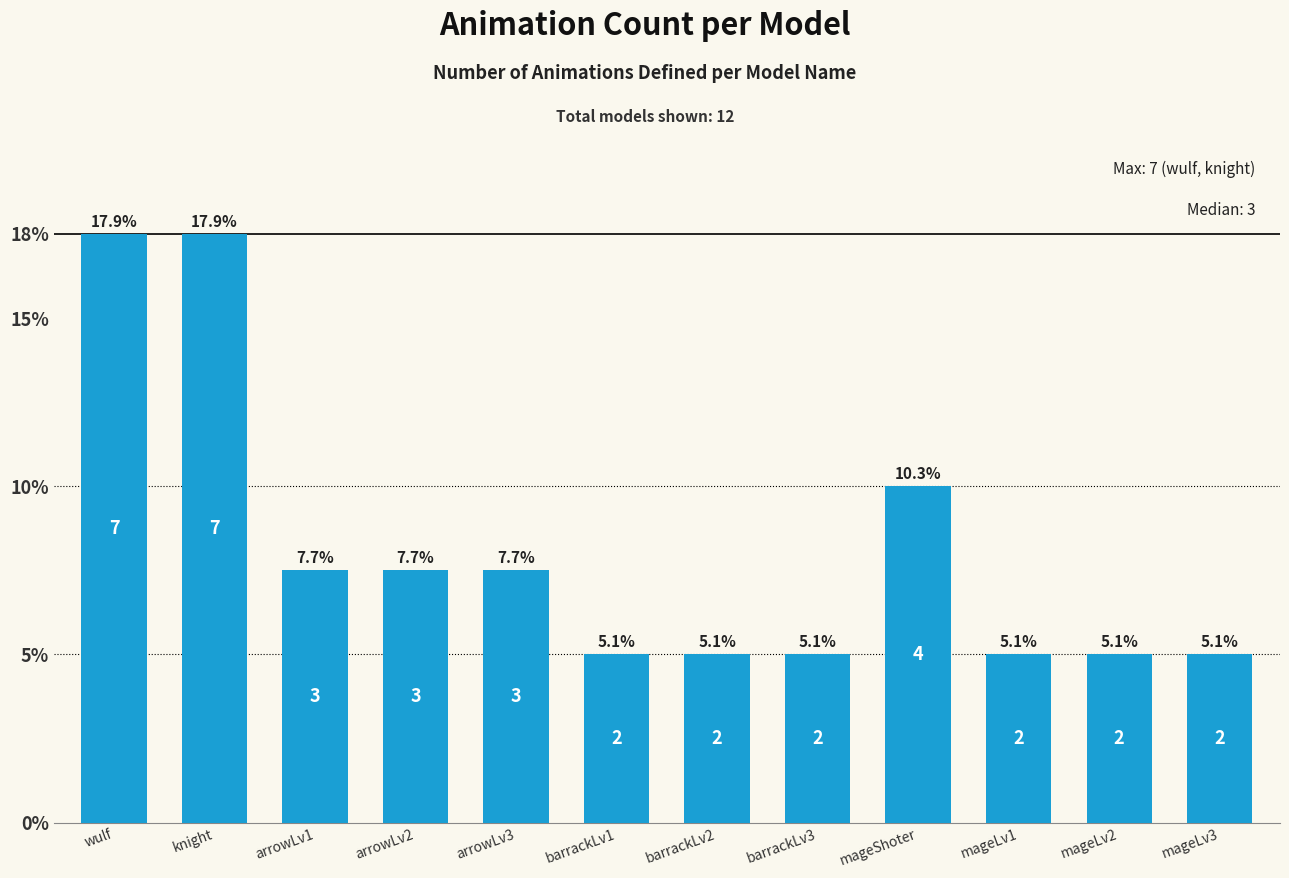

Are the bars grouped side by side (vs. stacked)?

No